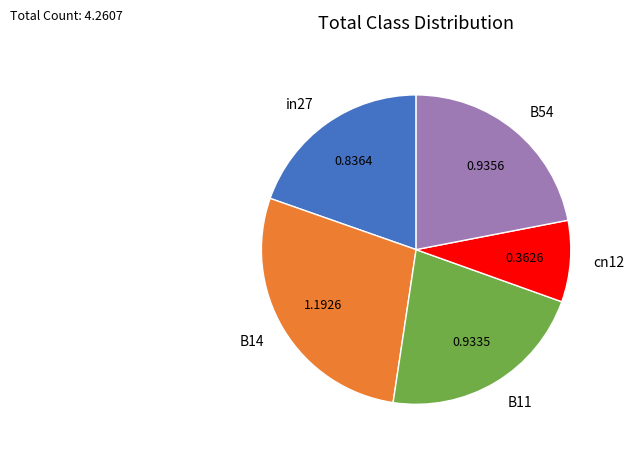

Between B54 and cn12, which is larger?

B54